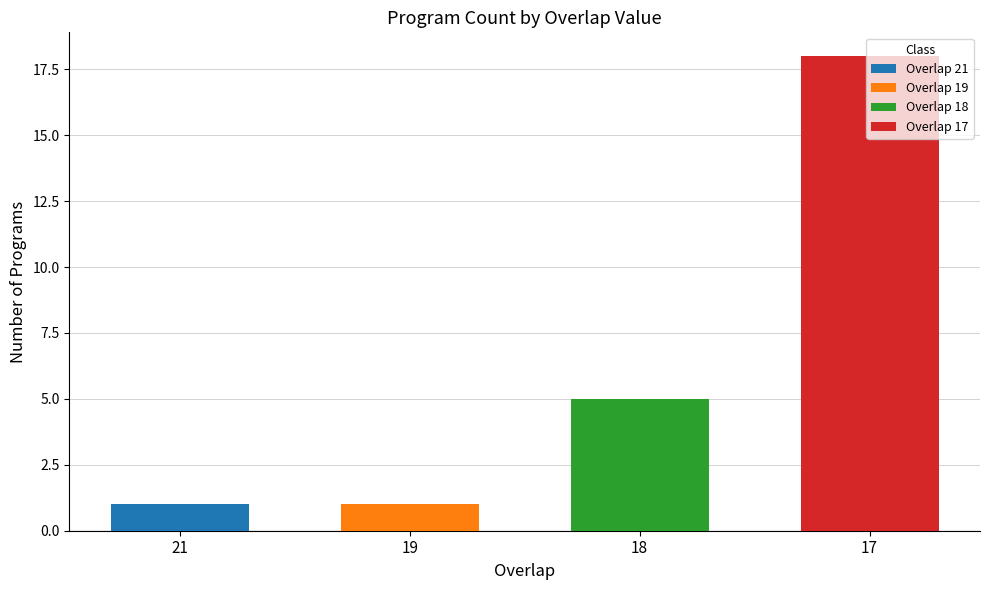

Which has a higher value, 18 or 21?

18